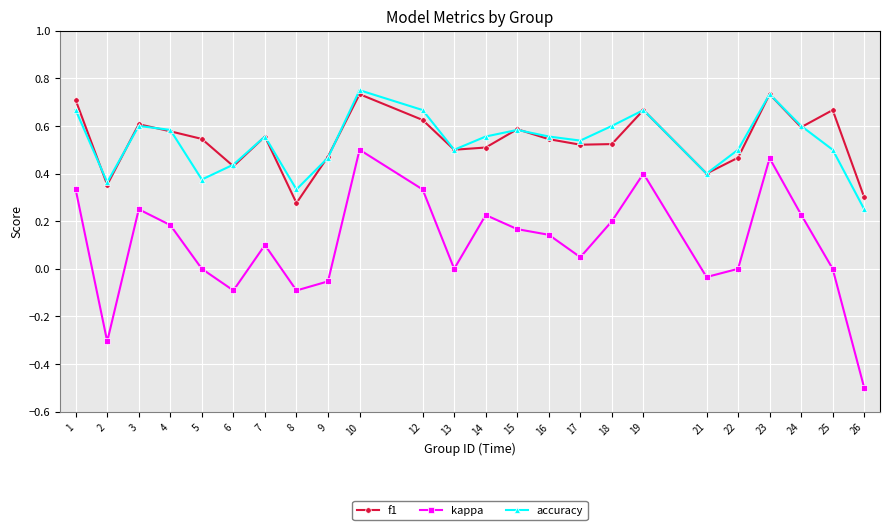

How many categories are shown in the chart?

24